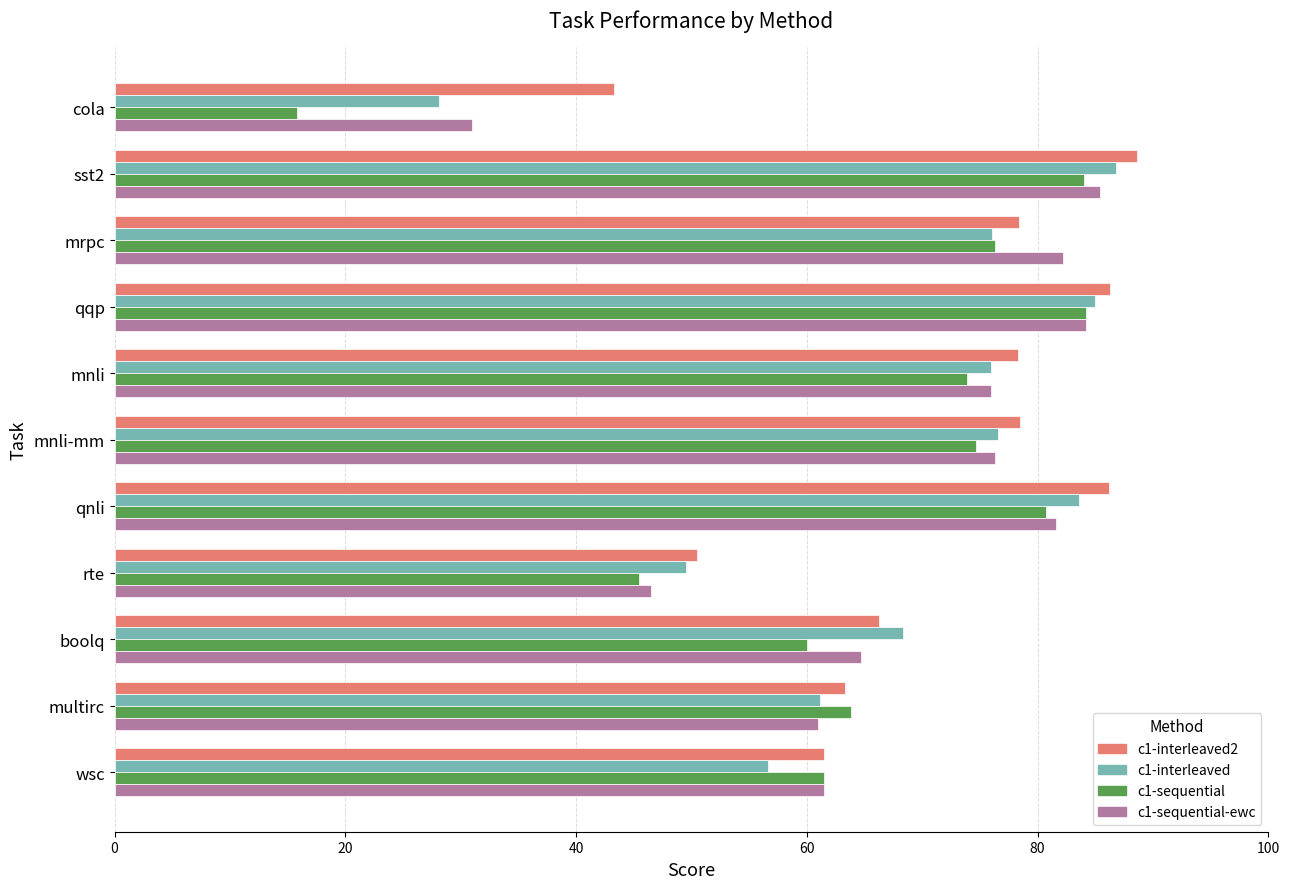

What is the difference between the second highest and minimum values in the c1-sequential-ewc series?

53.3